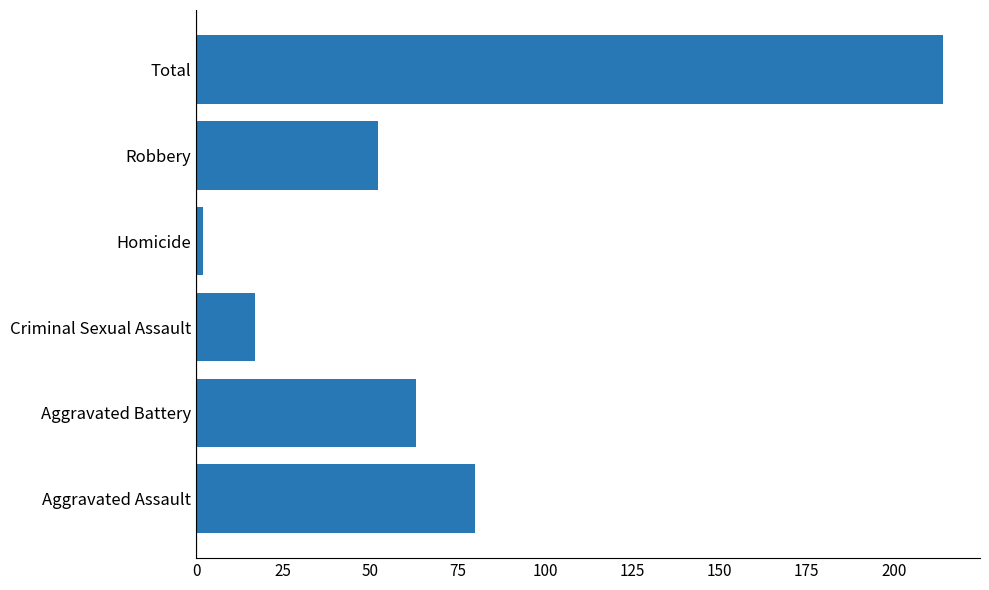

How many bars are there in total?

6